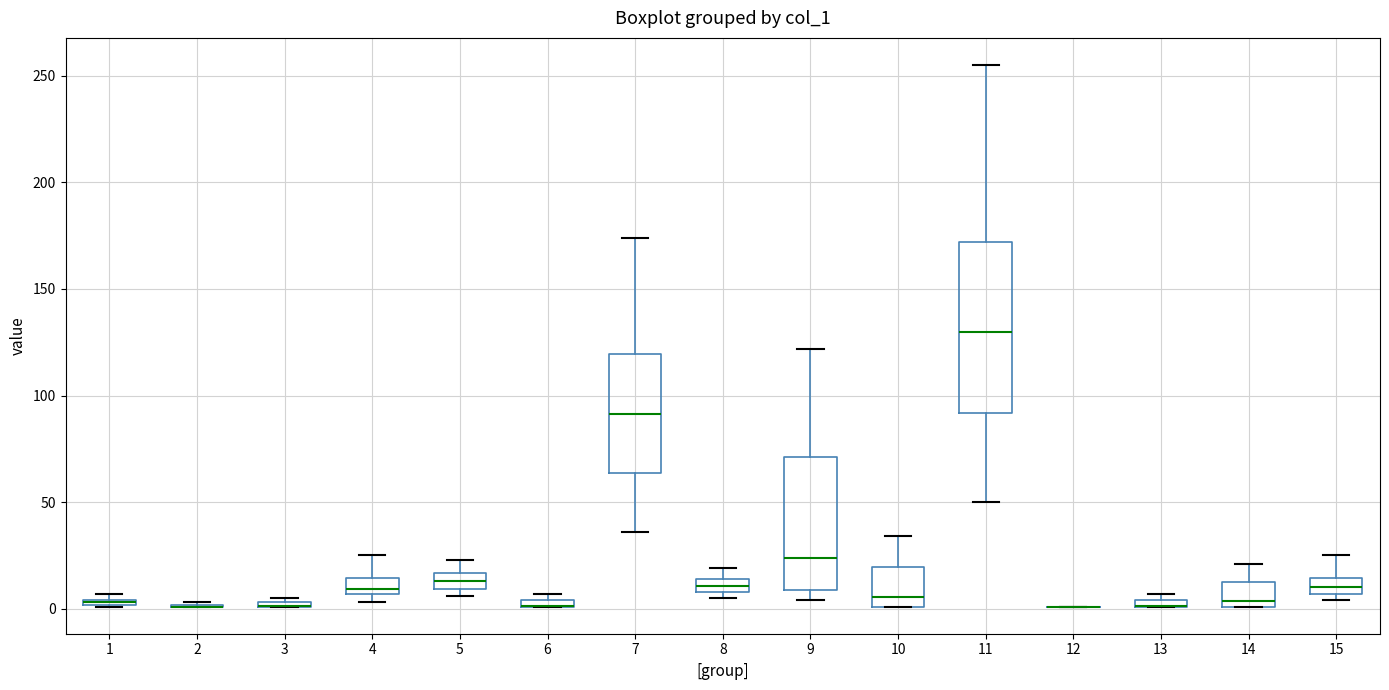

Where is the upper edge of the box at x = 5 on the y-axis? The values are not printed on the chart, so give them approximately, as read against the axis.

15